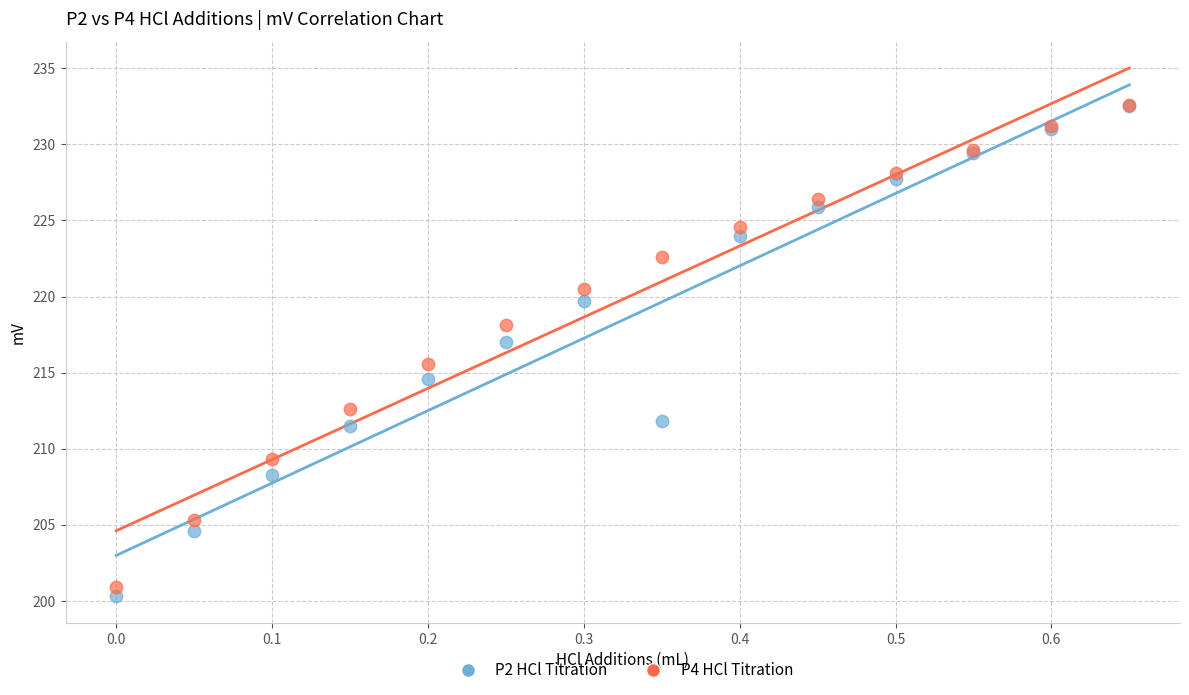

Across all series, what Y value is closest to 216?

215.6